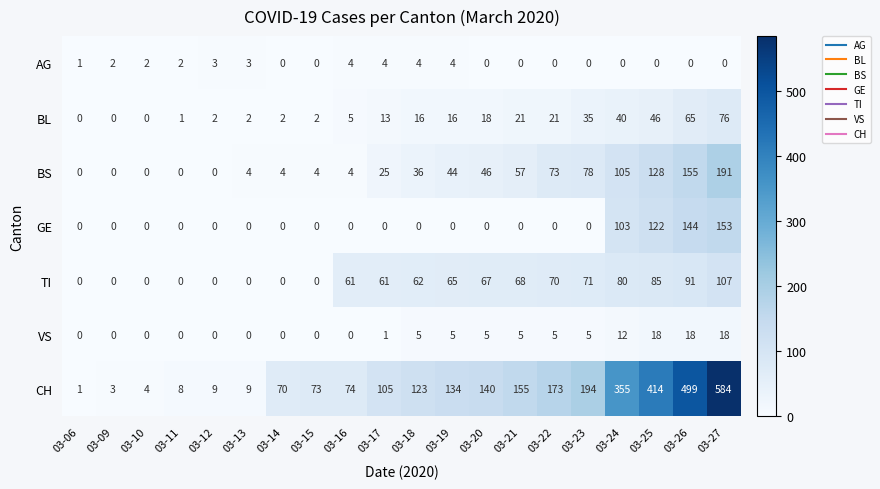

At which category is the sum across all series the highest?

03-27